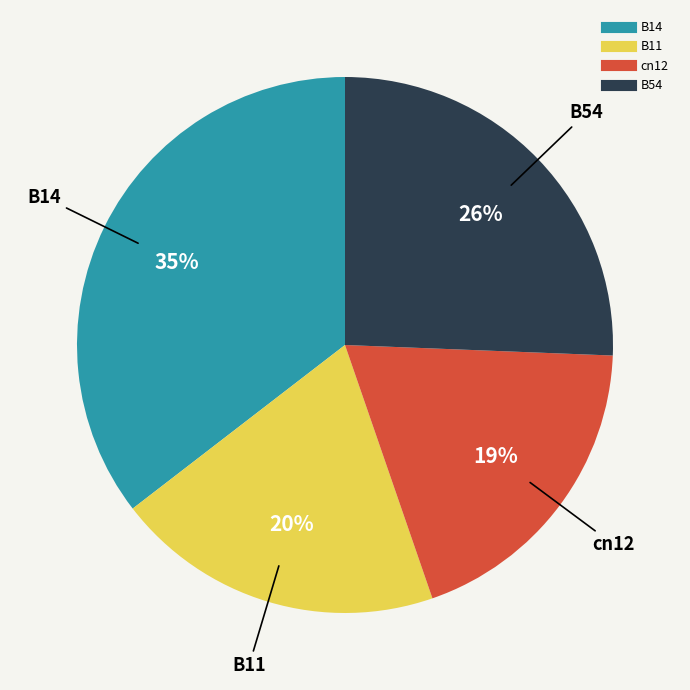

The cn12 slice represents 19% of the pie. True or false?

True